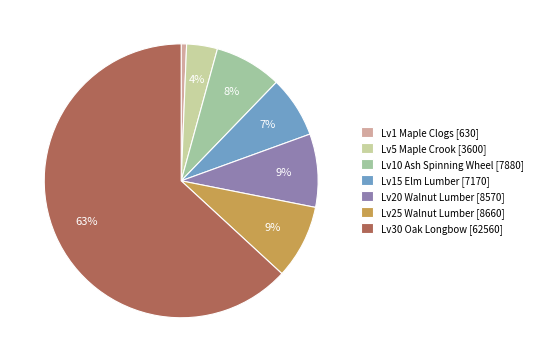

What is the largest slice in the pie chart?

Lv30 Oak Longbow [62560]